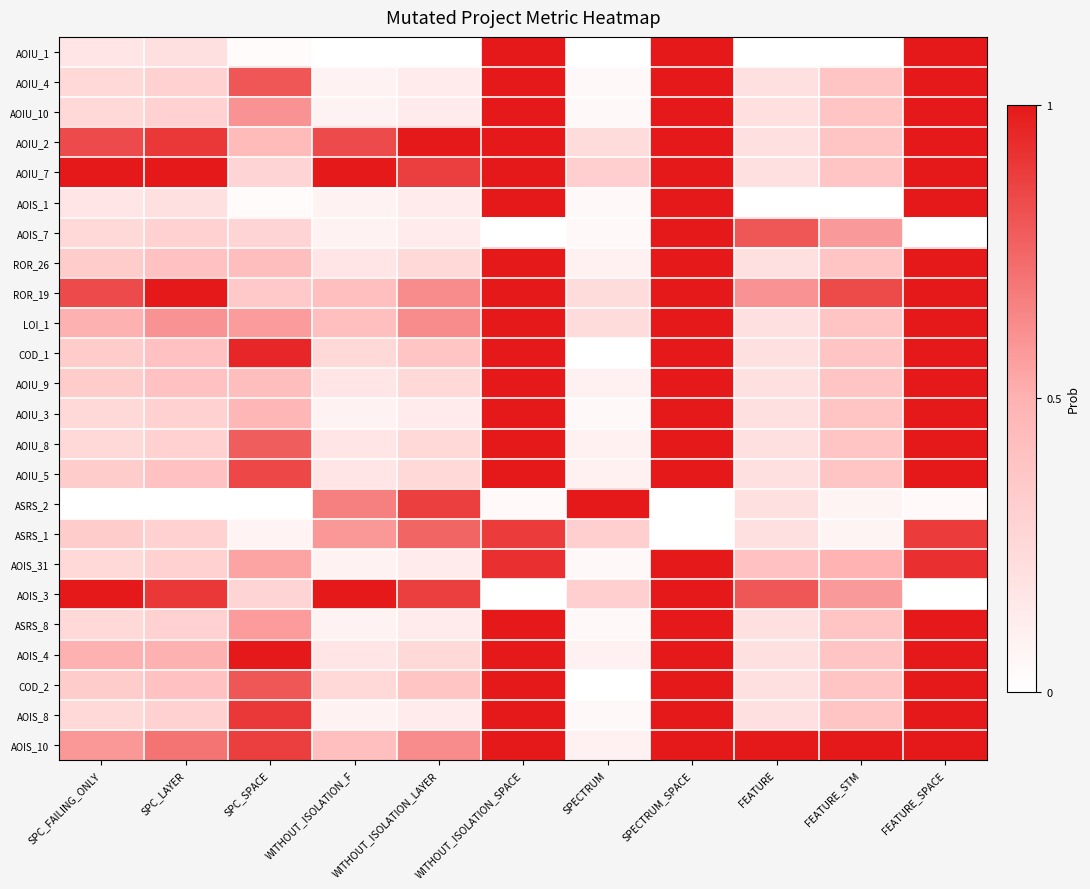

Reading left to right, extract all data points from this chart.

AOIU_1: SPC_FAILING_ONLY=0.2	SPC_LAYER=0.2	SPC_SPACE=0.0	WITHOUT_ISOLATION_F=0.0	WITHOUT_ISOLATION_LAYER=0.0	WITHOUT_ISOLATION_SPACE=1.0	SPECTRUM=0.0	SPECTRUM_SPACE=1.0	FEATURE=0.0	FEATURE_STM=0.0	FEATURE_SPACE=1.0
AOIU_4: SPC_FAILING_ONLY=0.2	SPC_LAYER=0.3	SPC_SPACE=0.8	WITHOUT_ISOLATION_F=0.1	WITHOUT_ISOLATION_LAYER=0.1	WITHOUT_ISOLATION_SPACE=1.0	SPECTRUM=0.0	SPECTRUM_SPACE=1.0	FEATURE=0.2	FEATURE_STM=0.4	FEATURE_SPACE=1.0
AOIU_10: SPC_FAILING_ONLY=0.2	SPC_LAYER=0.3	SPC_SPACE=0.6	WITHOUT_ISOLATION_F=0.1	WITHOUT_ISOLATION_LAYER=0.1	WITHOUT_ISOLATION_SPACE=1.0	SPECTRUM=0.0	SPECTRUM_SPACE=1.0	FEATURE=0.2	FEATURE_STM=0.4	FEATURE_SPACE=1.0
AOIU_2: SPC_FAILING_ONLY=0.8	SPC_LAYER=0.9	SPC_SPACE=0.5	WITHOUT_ISOLATION_F=0.8	WITHOUT_ISOLATION_LAYER=1.0	WITHOUT_ISOLATION_SPACE=1.0	SPECTRUM=0.2	SPECTRUM_SPACE=1.0	FEATURE=0.2	FEATURE_STM=0.4	FEATURE_SPACE=1.0
AOIU_7: SPC_FAILING_ONLY=1.0	SPC_LAYER=1.0	SPC_SPACE=0.3	WITHOUT_ISOLATION_F=1.0	WITHOUT_ISOLATION_LAYER=0.9	WITHOUT_ISOLATION_SPACE=1.0	SPECTRUM=0.3	SPECTRUM_SPACE=1.0	FEATURE=0.2	FEATURE_STM=0.4	FEATURE_SPACE=1.0
AOIS_1: SPC_FAILING_ONLY=0.2	SPC_LAYER=0.2	SPC_SPACE=0.0	WITHOUT_ISOLATION_F=0.1	WITHOUT_ISOLATION_LAYER=0.1	WITHOUT_ISOLATION_SPACE=1.0	SPECTRUM=0.0	SPECTRUM_SPACE=1.0	FEATURE=0.0	FEATURE_STM=0.0	FEATURE_SPACE=1.0
AOIS_7: SPC_FAILING_ONLY=0.2	SPC_LAYER=0.3	SPC_SPACE=0.3	WITHOUT_ISOLATION_F=0.1	WITHOUT_ISOLATION_LAYER=0.1	WITHOUT_ISOLATION_SPACE=0.0	SPECTRUM=0.0	SPECTRUM_SPACE=1.0	FEATURE=0.8	FEATURE_STM=0.6	FEATURE_SPACE=0.0
ROR_26: SPC_FAILING_ONLY=0.3	SPC_LAYER=0.4	SPC_SPACE=0.4	WITHOUT_ISOLATION_F=0.2	WITHOUT_ISOLATION_LAYER=0.2	WITHOUT_ISOLATION_SPACE=1.0	SPECTRUM=0.1	SPECTRUM_SPACE=1.0	FEATURE=0.2	FEATURE_STM=0.4	FEATURE_SPACE=1.0
ROR_19: SPC_FAILING_ONLY=0.8	SPC_LAYER=1.0	SPC_SPACE=0.3	WITHOUT_ISOLATION_F=0.4	WITHOUT_ISOLATION_LAYER=0.6	WITHOUT_ISOLATION_SPACE=1.0	SPECTRUM=0.2	SPECTRUM_SPACE=1.0	FEATURE=0.6	FEATURE_STM=0.8	FEATURE_SPACE=1.0
LOI_1: SPC_FAILING_ONLY=0.5	SPC_LAYER=0.6	SPC_SPACE=0.6	WITHOUT_ISOLATION_F=0.4	WITHOUT_ISOLATION_LAYER=0.6	WITHOUT_ISOLATION_SPACE=1.0	SPECTRUM=0.2	SPECTRUM_SPACE=1.0	FEATURE=0.2	FEATURE_STM=0.4	FEATURE_SPACE=1.0
COD_1: SPC_FAILING_ONLY=0.3	SPC_LAYER=0.4	SPC_SPACE=0.9	WITHOUT_ISOLATION_F=0.2	WITHOUT_ISOLATION_LAYER=0.4	WITHOUT_ISOLATION_SPACE=1.0	SPECTRUM=0.0	SPECTRUM_SPACE=1.0	FEATURE=0.2	FEATURE_STM=0.4	FEATURE_SPACE=1.0
AOIU_9: SPC_FAILING_ONLY=0.3	SPC_LAYER=0.4	SPC_SPACE=0.4	WITHOUT_ISOLATION_F=0.2	WITHOUT_ISOLATION_LAYER=0.2	WITHOUT_ISOLATION_SPACE=1.0	SPECTRUM=0.1	SPECTRUM_SPACE=1.0	FEATURE=0.2	FEATURE_STM=0.4	FEATURE_SPACE=1.0
AOIU_3: SPC_FAILING_ONLY=0.2	SPC_LAYER=0.3	SPC_SPACE=0.5	WITHOUT_ISOLATION_F=0.1	WITHOUT_ISOLATION_LAYER=0.1	WITHOUT_ISOLATION_SPACE=1.0	SPECTRUM=0.0	SPECTRUM_SPACE=1.0	FEATURE=0.2	FEATURE_STM=0.4	FEATURE_SPACE=1.0
AOIU_8: SPC_FAILING_ONLY=0.2	SPC_LAYER=0.3	SPC_SPACE=0.8	WITHOUT_ISOLATION_F=0.2	WITHOUT_ISOLATION_LAYER=0.2	WITHOUT_ISOLATION_SPACE=1.0	SPECTRUM=0.1	SPECTRUM_SPACE=1.0	FEATURE=0.2	FEATURE_STM=0.4	FEATURE_SPACE=1.0
AOIU_5: SPC_FAILING_ONLY=0.3	SPC_LAYER=0.4	SPC_SPACE=0.8	WITHOUT_ISOLATION_F=0.2	WITHOUT_ISOLATION_LAYER=0.2	WITHOUT_ISOLATION_SPACE=1.0	SPECTRUM=0.1	SPECTRUM_SPACE=1.0	FEATURE=0.2	FEATURE_STM=0.4	FEATURE_SPACE=1.0
ASRS_2: SPC_FAILING_ONLY=0.0	SPC_LAYER=0.0	SPC_SPACE=0.0	WITHOUT_ISOLATION_F=0.7	WITHOUT_ISOLATION_LAYER=0.9	WITHOUT_ISOLATION_SPACE=0.0	SPECTRUM=1.0	SPECTRUM_SPACE=0.0	FEATURE=0.2	FEATURE_STM=0.1	FEATURE_SPACE=0.0
ASRS_1: SPC_FAILING_ONLY=0.3	SPC_LAYER=0.3	SPC_SPACE=0.1	WITHOUT_ISOLATION_F=0.6	WITHOUT_ISOLATION_LAYER=0.8	WITHOUT_ISOLATION_SPACE=0.9	SPECTRUM=0.3	SPECTRUM_SPACE=0.0	FEATURE=0.2	FEATURE_STM=0.1	FEATURE_SPACE=0.9
AOIS_31: SPC_FAILING_ONLY=0.2	SPC_LAYER=0.3	SPC_SPACE=0.6	WITHOUT_ISOLATION_F=0.1	WITHOUT_ISOLATION_LAYER=0.1	WITHOUT_ISOLATION_SPACE=0.9	SPECTRUM=0.0	SPECTRUM_SPACE=1.0	FEATURE=0.4	FEATURE_STM=0.5	FEATURE_SPACE=0.9
AOIS_3: SPC_FAILING_ONLY=1.0	SPC_LAYER=0.9	SPC_SPACE=0.3	WITHOUT_ISOLATION_F=1.0	WITHOUT_ISOLATION_LAYER=0.9	WITHOUT_ISOLATION_SPACE=0.0	SPECTRUM=0.3	SPECTRUM_SPACE=1.0	FEATURE=0.8	FEATURE_STM=0.6	FEATURE_SPACE=0.0
ASRS_8: SPC_FAILING_ONLY=0.2	SPC_LAYER=0.3	SPC_SPACE=0.6	WITHOUT_ISOLATION_F=0.1	WITHOUT_ISOLATION_LAYER=0.1	WITHOUT_ISOLATION_SPACE=1.0	SPECTRUM=0.0	SPECTRUM_SPACE=1.0	FEATURE=0.2	FEATURE_STM=0.4	FEATURE_SPACE=1.0
AOIS_4: SPC_FAILING_ONLY=0.5	SPC_LAYER=0.5	SPC_SPACE=1.0	WITHOUT_ISOLATION_F=0.2	WITHOUT_ISOLATION_LAYER=0.2	WITHOUT_ISOLATION_SPACE=1.0	SPECTRUM=0.1	SPECTRUM_SPACE=1.0	FEATURE=0.2	FEATURE_STM=0.4	FEATURE_SPACE=1.0
COD_2: SPC_FAILING_ONLY=0.3	SPC_LAYER=0.4	SPC_SPACE=0.8	WITHOUT_ISOLATION_F=0.2	WITHOUT_ISOLATION_LAYER=0.4	WITHOUT_ISOLATION_SPACE=1.0	SPECTRUM=0.0	SPECTRUM_SPACE=1.0	FEATURE=0.2	FEATURE_STM=0.4	FEATURE_SPACE=1.0
AOIS_8: SPC_FAILING_ONLY=0.2	SPC_LAYER=0.3	SPC_SPACE=0.9	WITHOUT_ISOLATION_F=0.1	WITHOUT_ISOLATION_LAYER=0.1	WITHOUT_ISOLATION_SPACE=1.0	SPECTRUM=0.0	SPECTRUM_SPACE=1.0	FEATURE=0.2	FEATURE_STM=0.4	FEATURE_SPACE=1.0
AOIS_10: SPC_FAILING_ONLY=0.6	SPC_LAYER=0.7	SPC_SPACE=0.9	WITHOUT_ISOLATION_F=0.4	WITHOUT_ISOLATION_LAYER=0.6	WITHOUT_ISOLATION_SPACE=1.0	SPECTRUM=0.1	SPECTRUM_SPACE=1.0	FEATURE=1.0	FEATURE_STM=1.0	FEATURE_SPACE=1.0